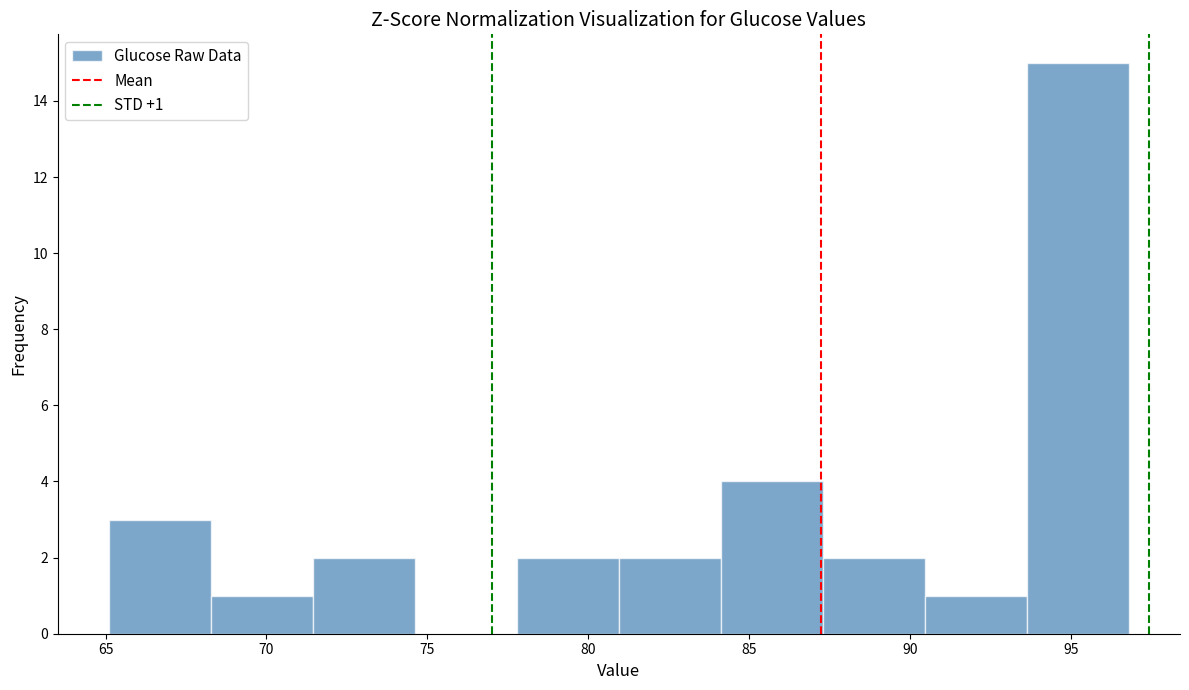

Over which range of the x-axis is the bar tallest?

93.5 to 97.0